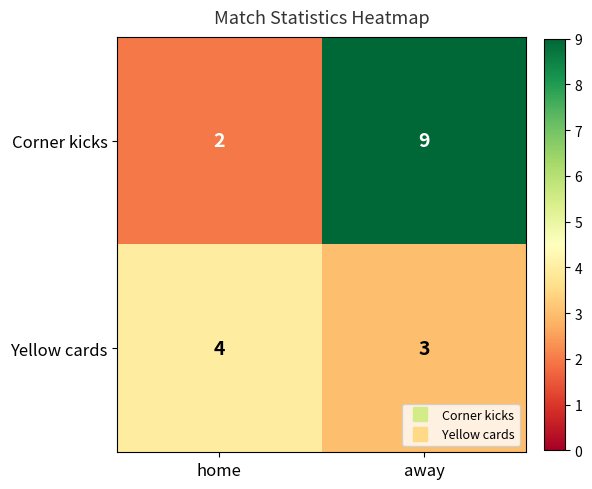

Is it true that Yellow cards equals 4 at home?

True